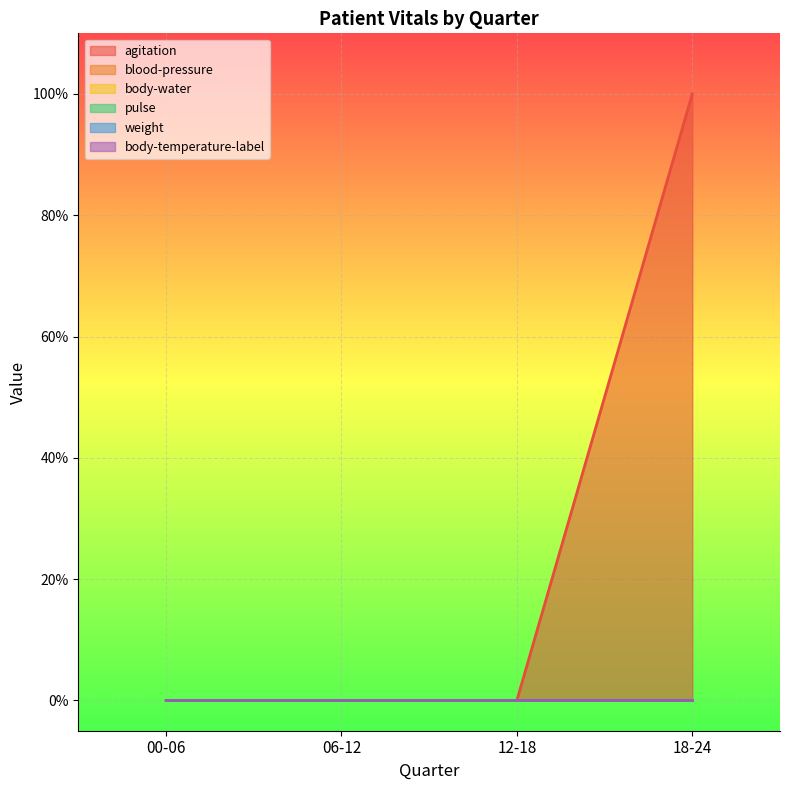

At which category is the sum across all series the highest?

18-24